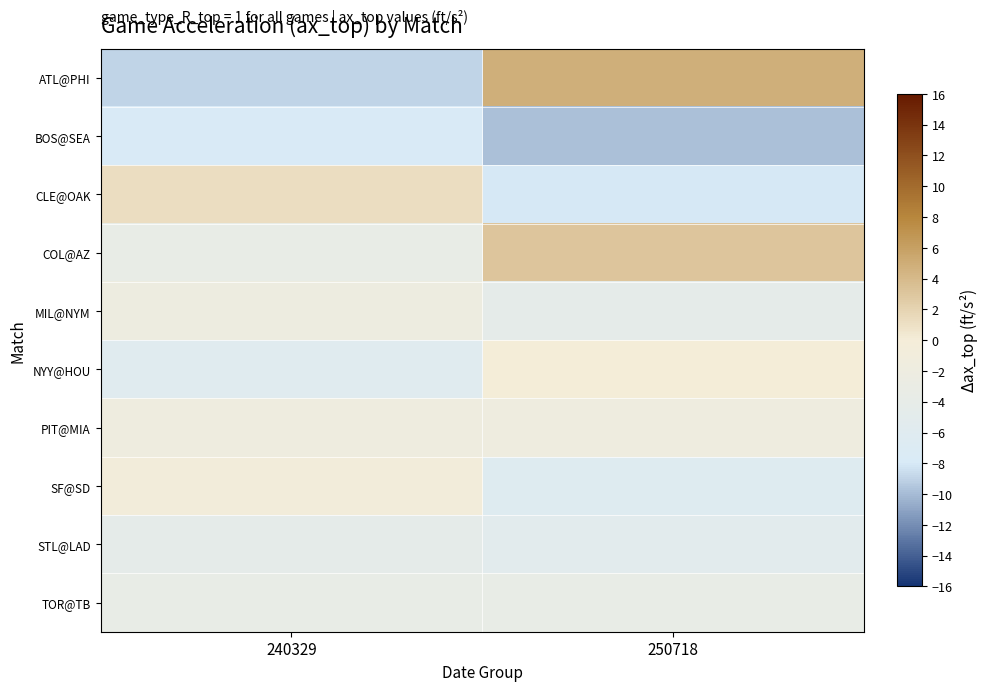

Reading left to right, list all the values displayed in this chart.

row_0: 240329=-8.9	250718=4.8
row_1: 240329=-7.8	250718=-9.8
row_2: 240329=1.2	250718=-8.0
row_3: 240329=-3.6	250718=3.1
row_4: 240329=-1.9	250718=-4.3
row_5: 240329=-5.8	250718=-0.0
row_6: 240329=-1.8	250718=-1.9
row_7: 240329=-0.5	250718=-6.3
row_8: 240329=-4.4	250718=-5.4
row_9: 240329=-3.6	250718=-3.6